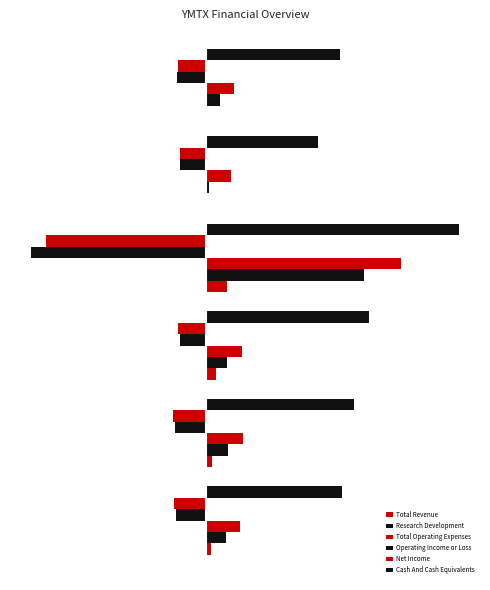

What is the difference between the maximum and minimum values in the Research Development series?

49.4